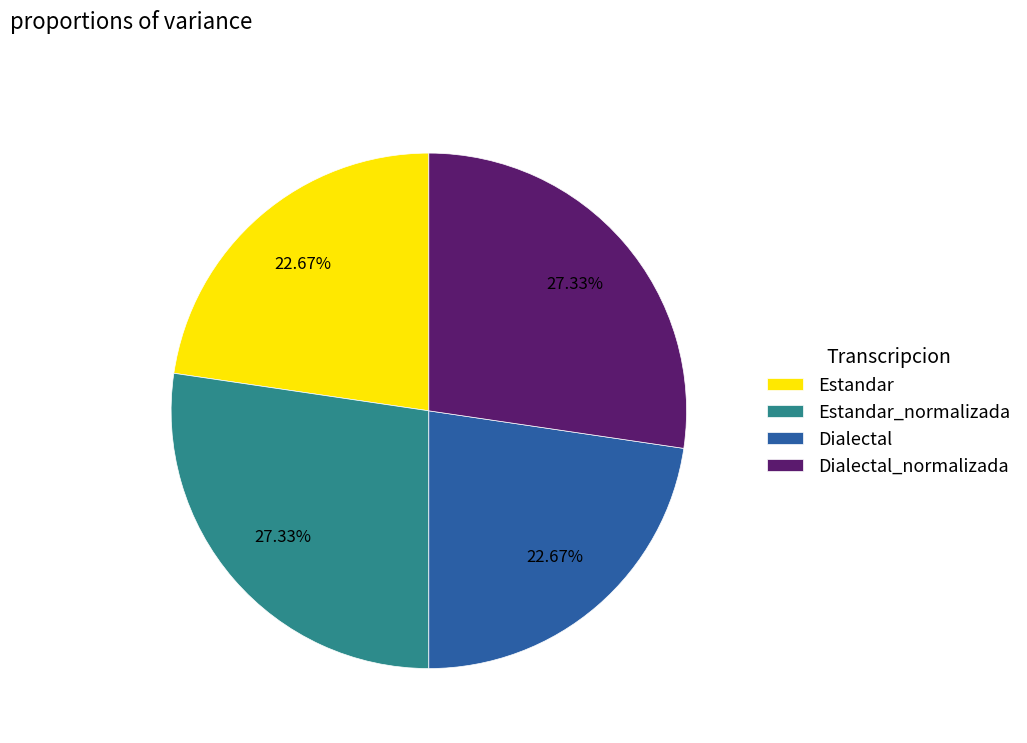

Is Dialectal_normalizada the majority of the pie?

No